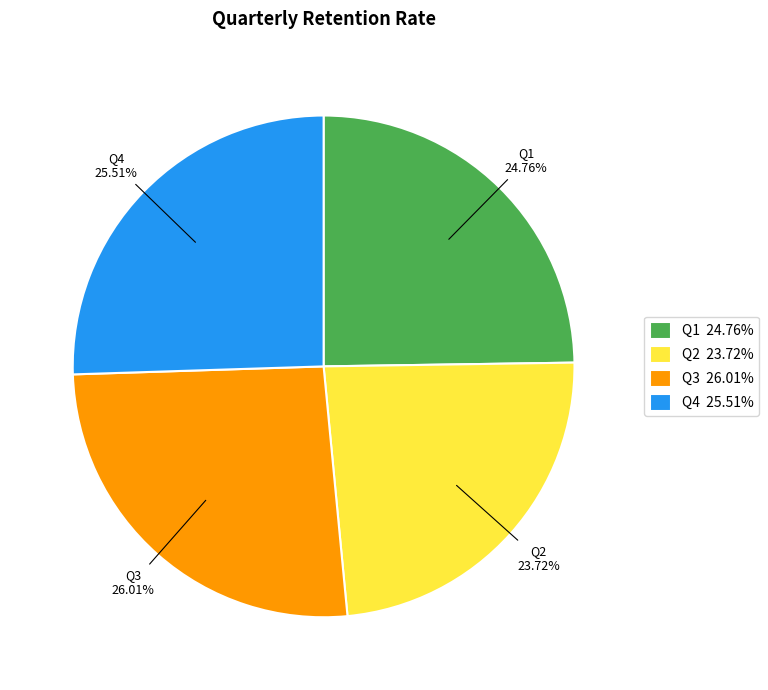

To the nearest percent, what portion does Q1 represent?

25%